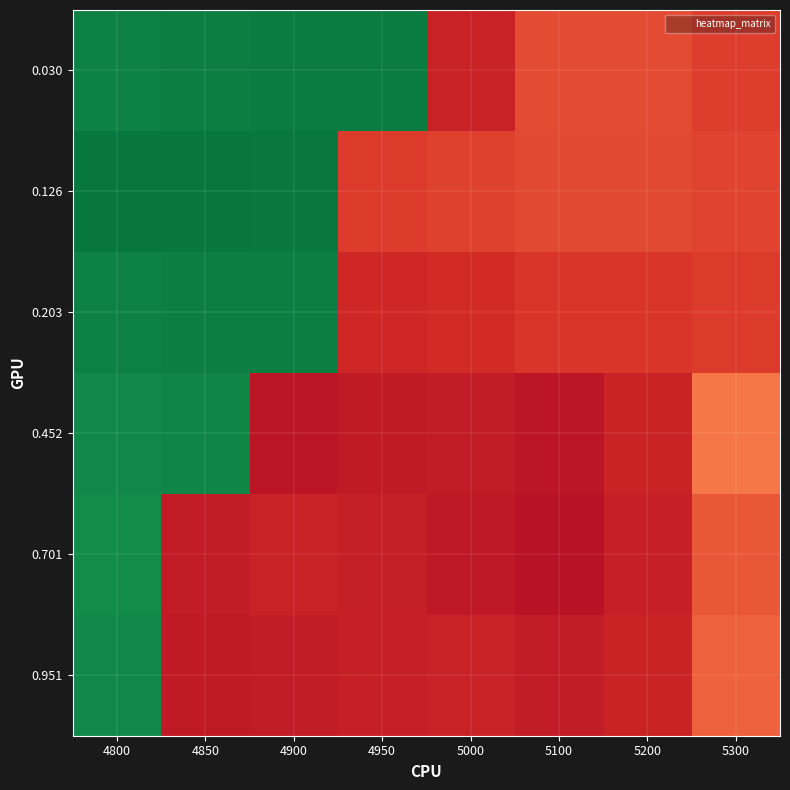

Between 4800 and 5300, which is larger?

4800